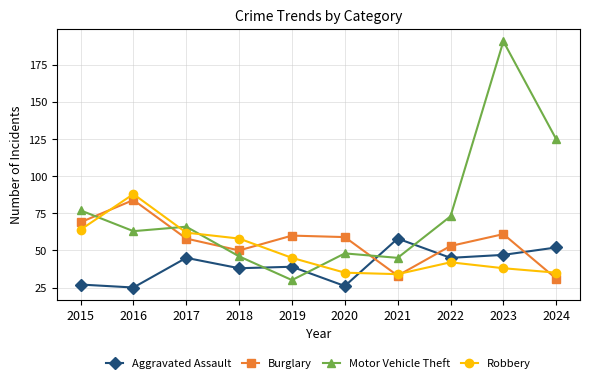

At which category does Robbery reach its first local peak?

2016